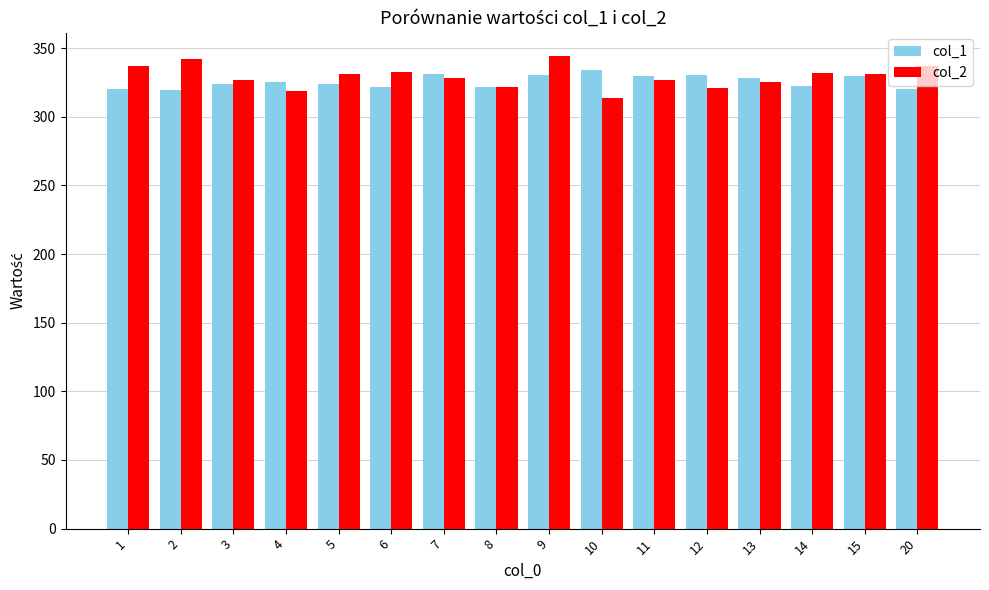

What is the greatest value displayed?

344.2